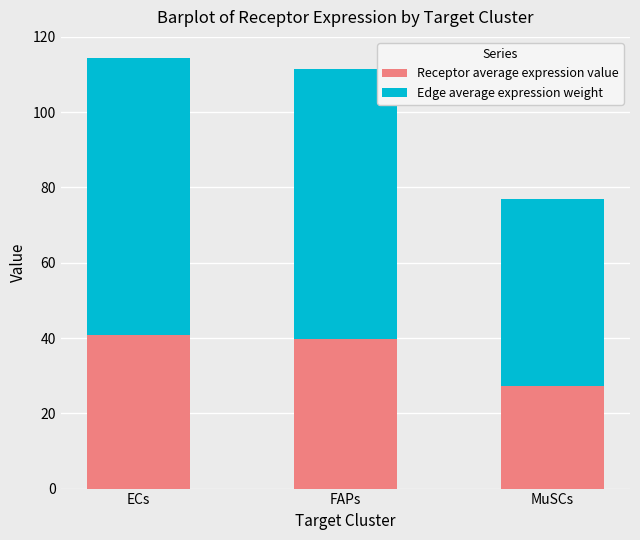

What is the difference between the maximum and minimum values in the Receptor average expression value series?

13.3